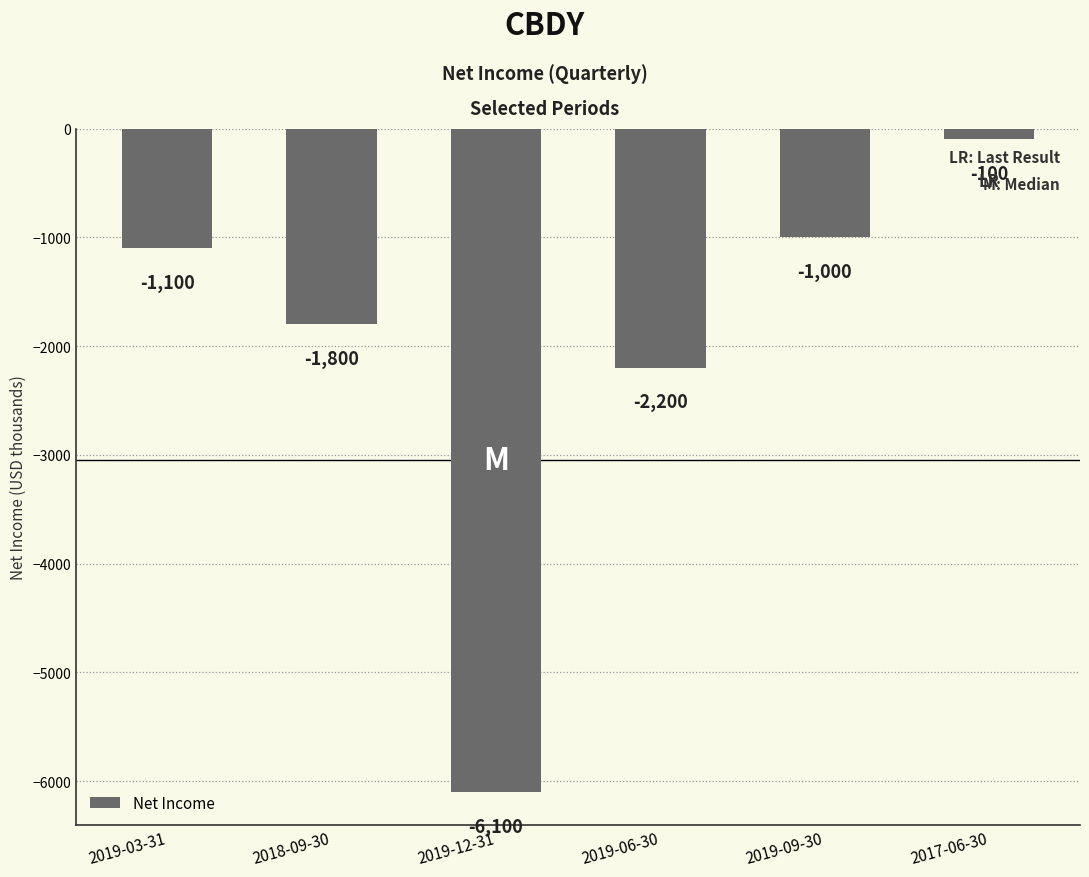

What is the value of the 2nd bar from the left?

-1800